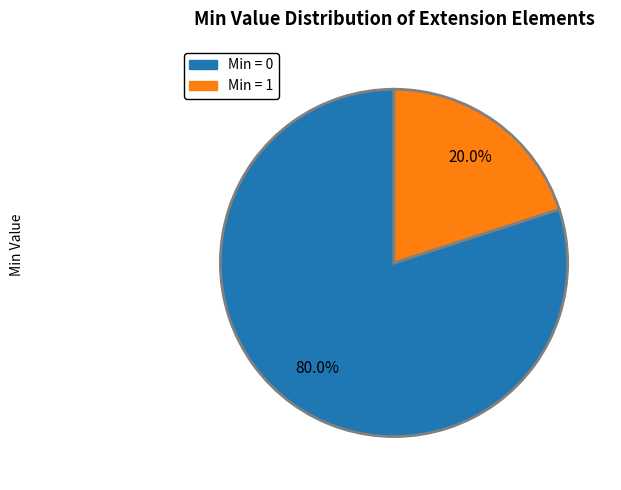

Is there a majority slice in this chart?

Yes